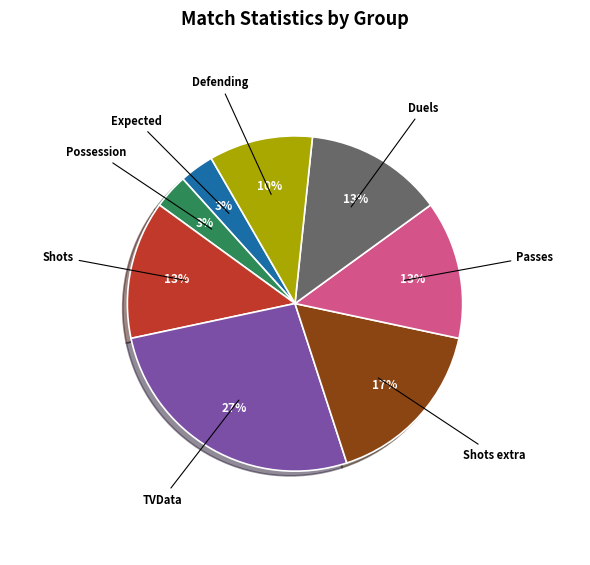

What percentage is the Possession slice, to the nearest percent?

3%